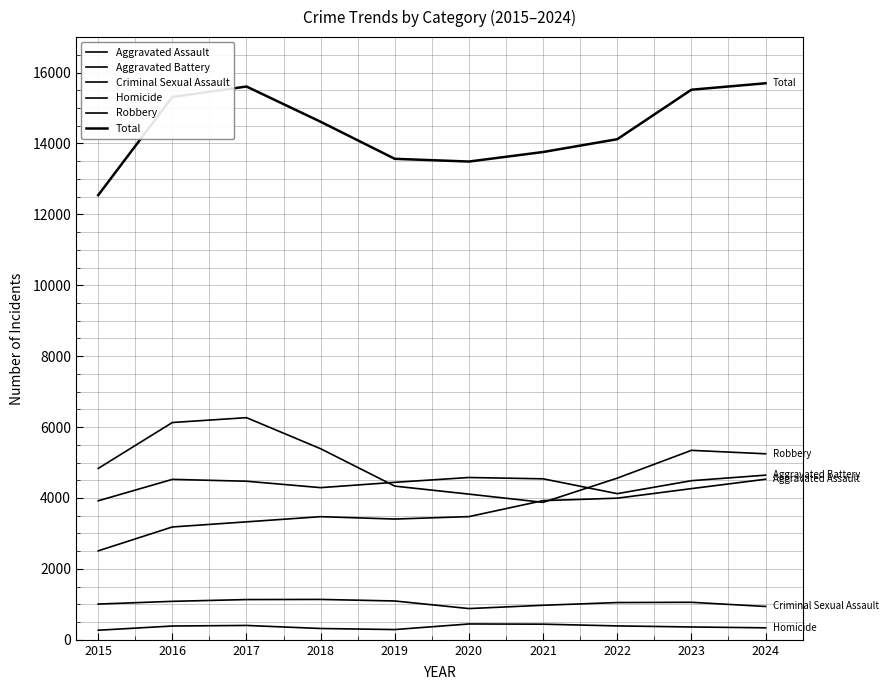

How many lines are shown in the chart?

6